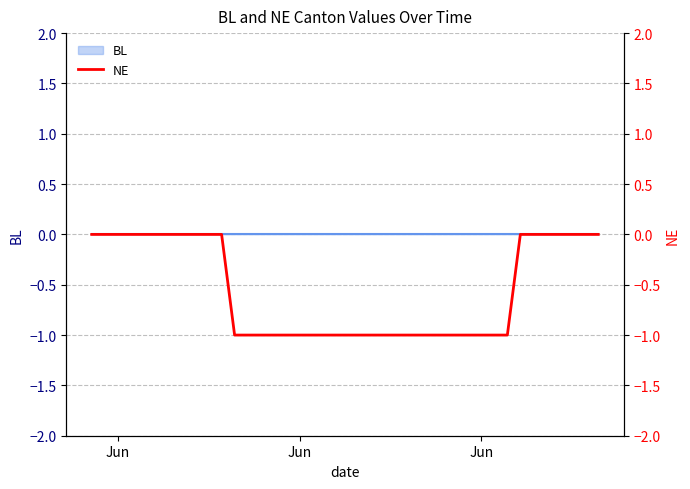

How many lines are shown in the chart?

1